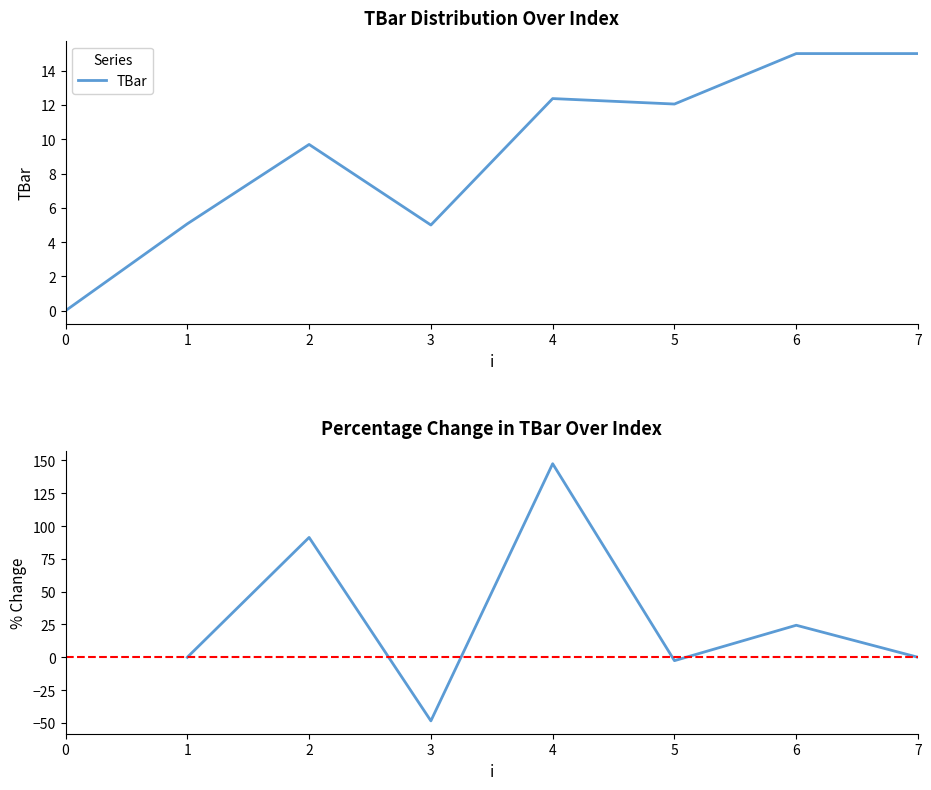

True or false: the data shows 4.6 at 4.

False